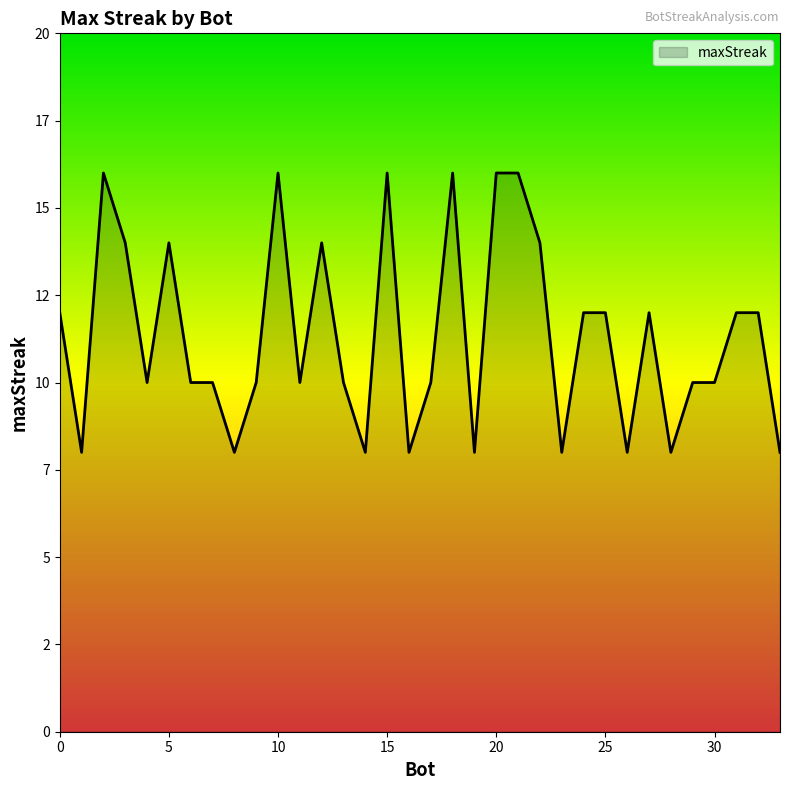

What is the maximum value shown in the chart?

16